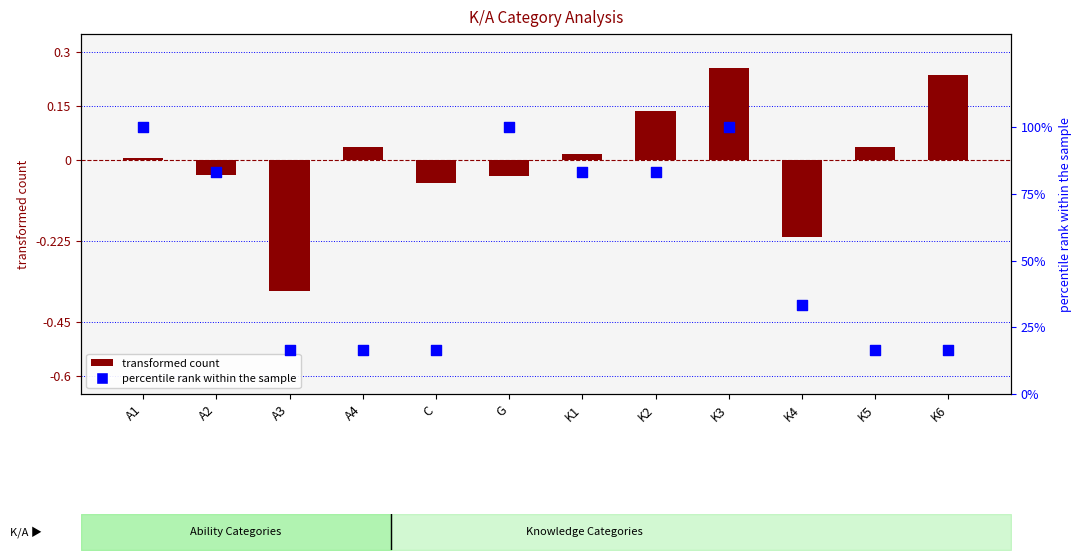

Which series contains the highest Y value?

percentile rank within the sample